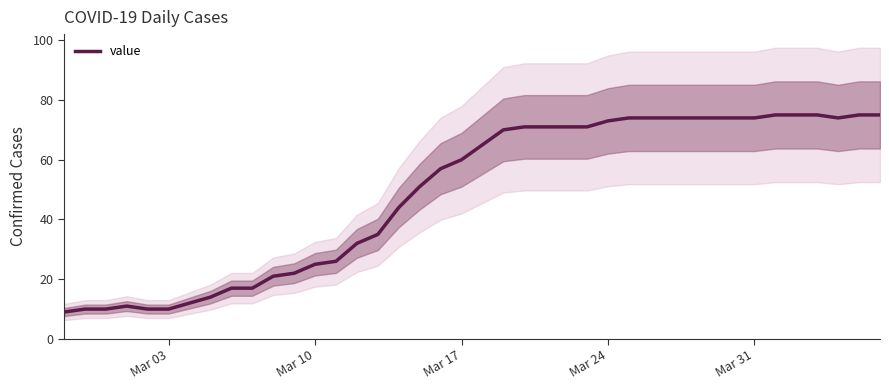

The value of value at Mar 24 is 73. True or false?

True